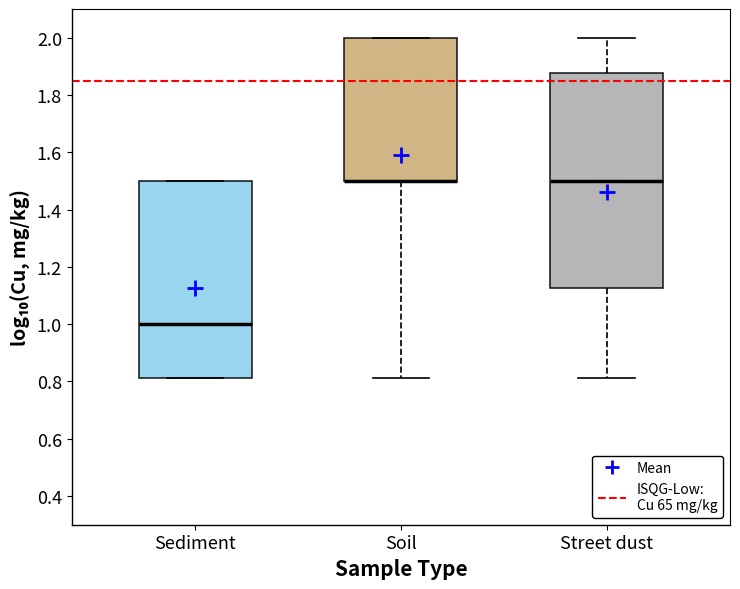

Reading left to right, read every box against the y-axis: the position of its median line, the range the box covers, and the ends of its whiskers. The values are not printed on the chart, so give them approximately, as read against the axis.

Sediment: median 1.00, box 0.82 to 1.50, whiskers 0.82 to 1.50
Soil: median 1.50 (drawn on the box's lower edge), box 1.50 to 2.00, whiskers 0.82 to 2.00
Street dust: median 1.50, box 1.12 to 1.88, whiskers 0.82 to 2.00